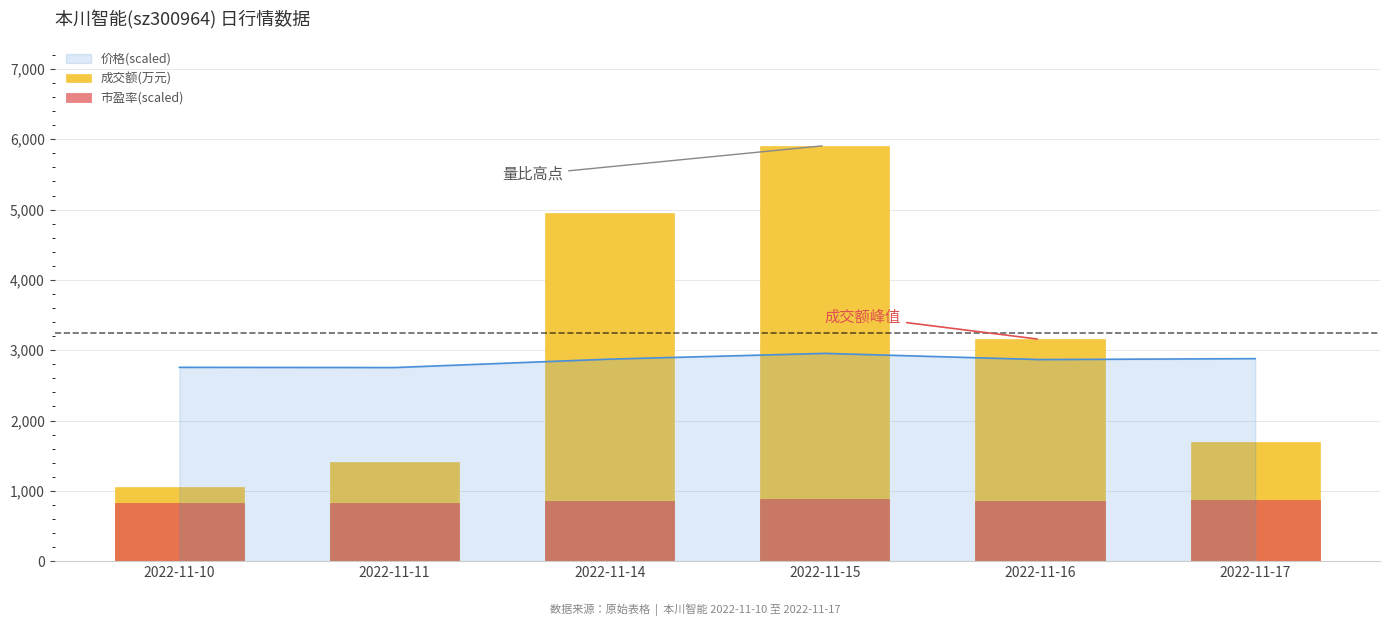

What is the difference between the maximum and minimum values in the 市盈率(scaled) series?

60.5